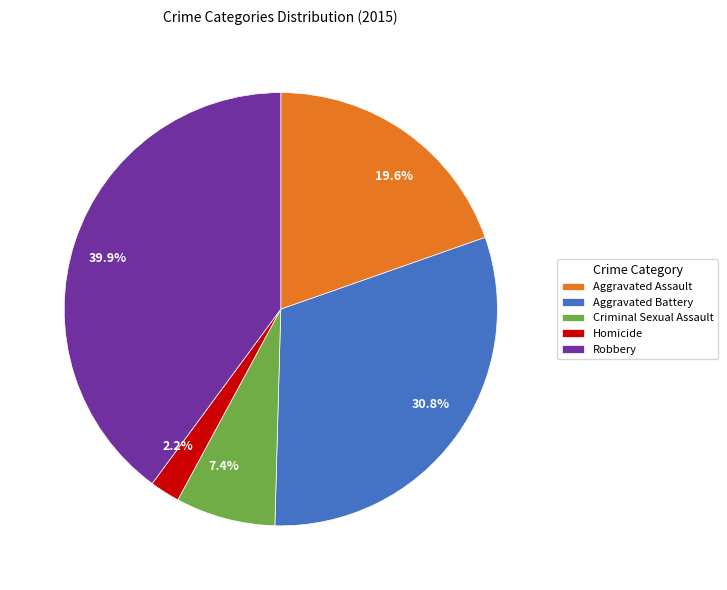

Is there a majority slice in this chart?

No